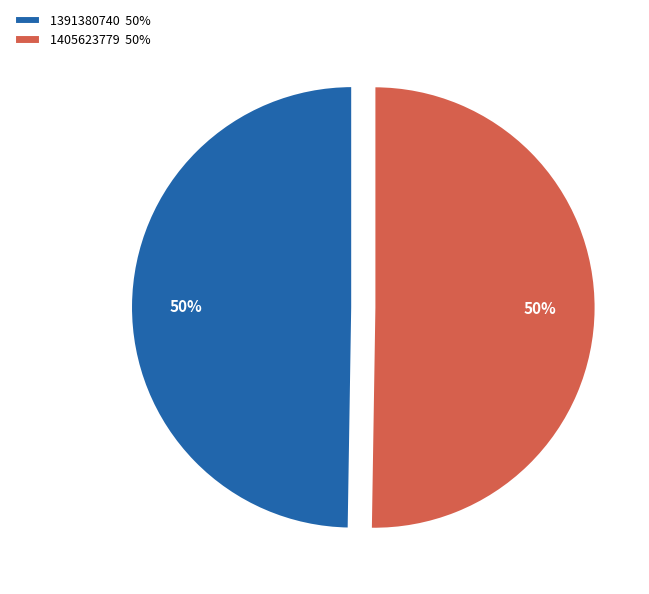

To the nearest percent, what is the average slice percentage?

50%